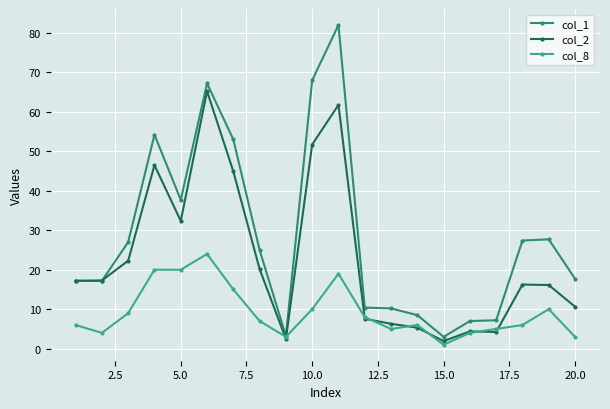

What is the smallest value displayed?

1.0